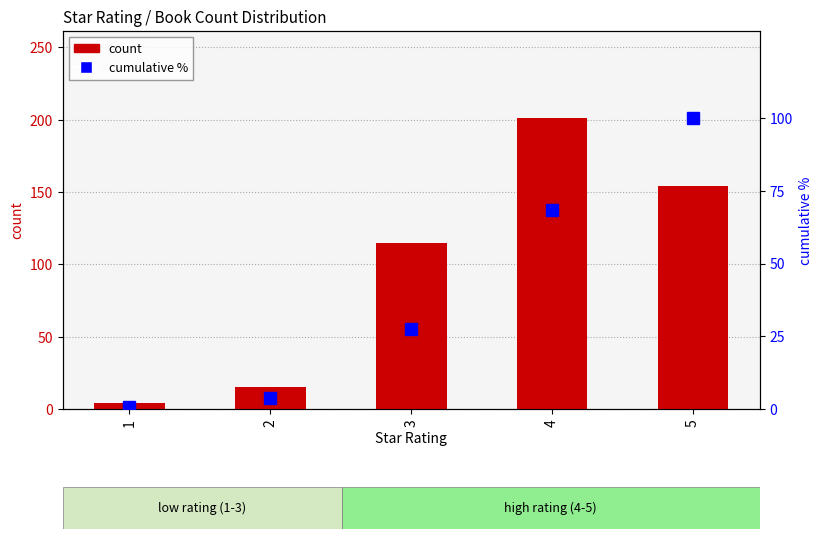

Which series has the widest spread of values?

count